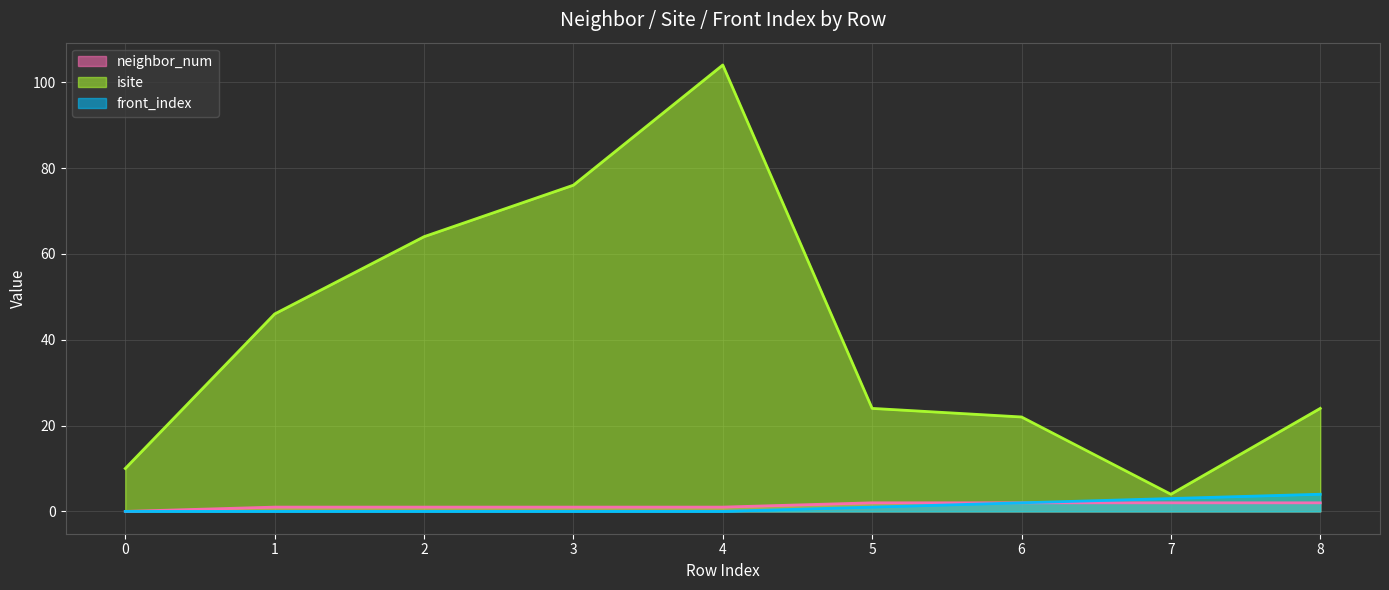

Reading left to right, transcribe all the data shown in this chart.

neighbor_num: 0	1	1	1	1	2	2	2	2
isite: 10	46	64	76	104	24	22	4	24
front_index: 0	0	0	0	0	1	2	3	4